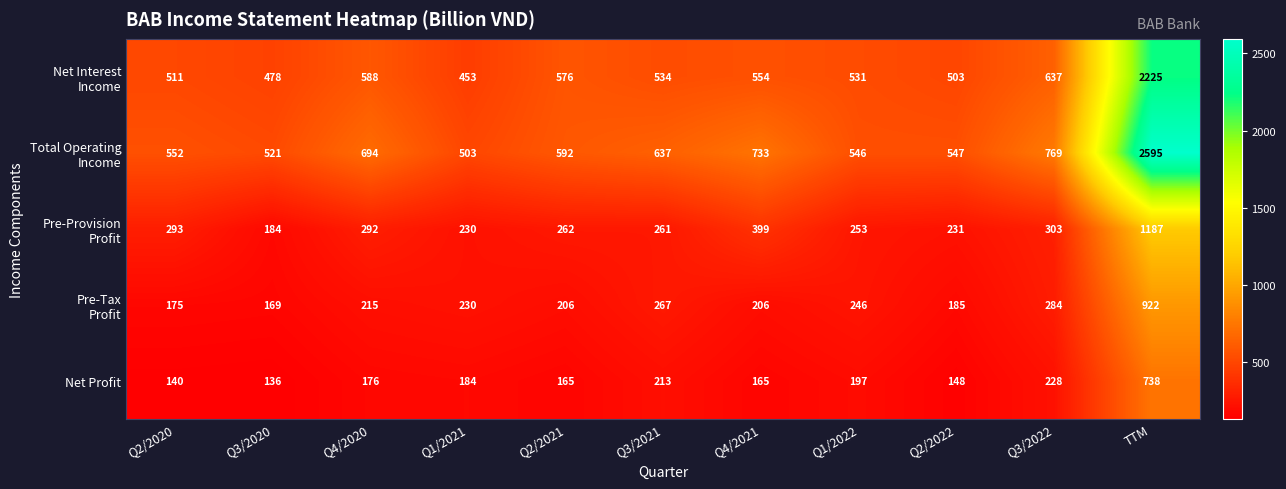

What is the difference between the highest and lowest values at Q2/2021?

427